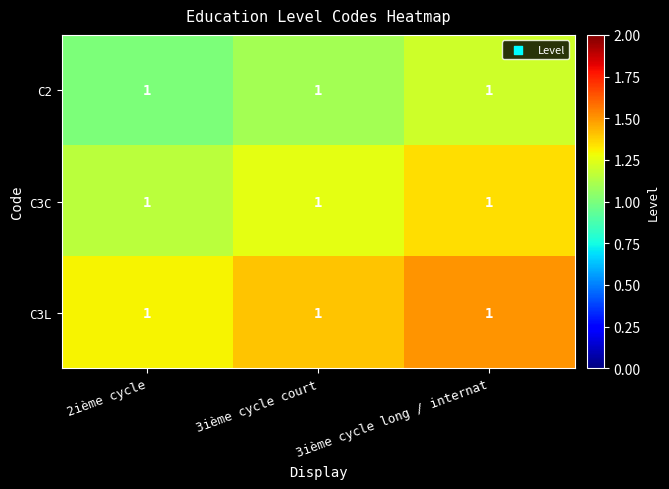

Rank the series by their maximum value, from highest to lowest.

C3L, C3C, C2